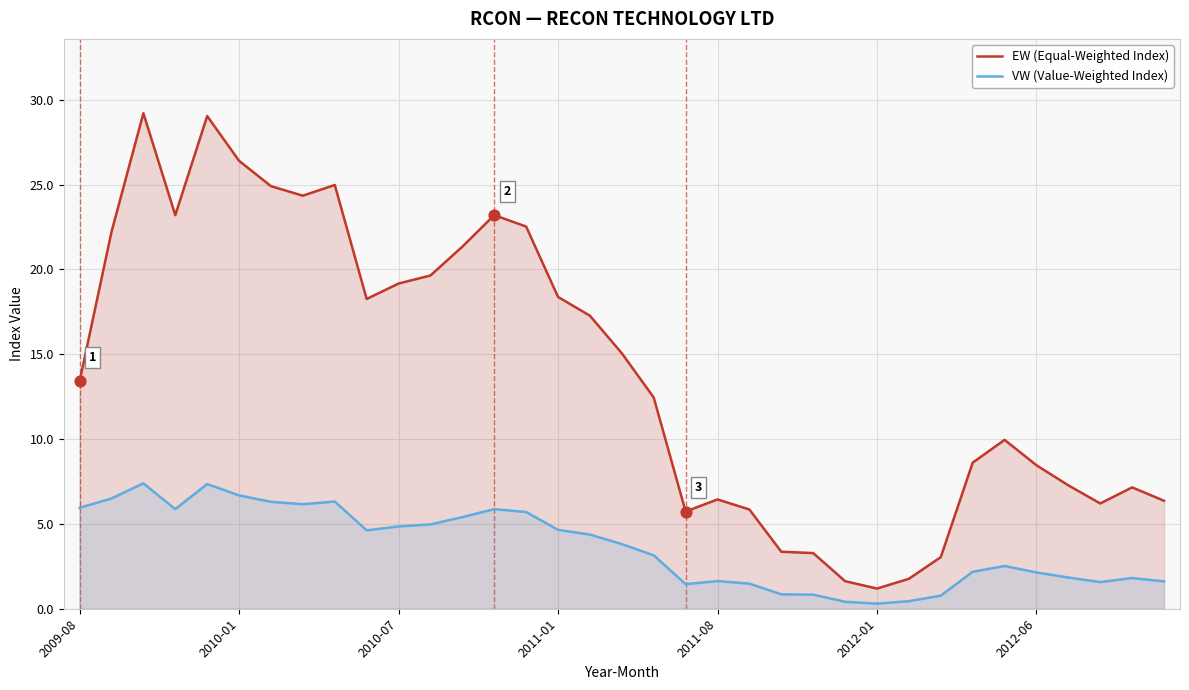

Which series reaches the minimum Y coordinate?

VW (Value-Weighted Index)